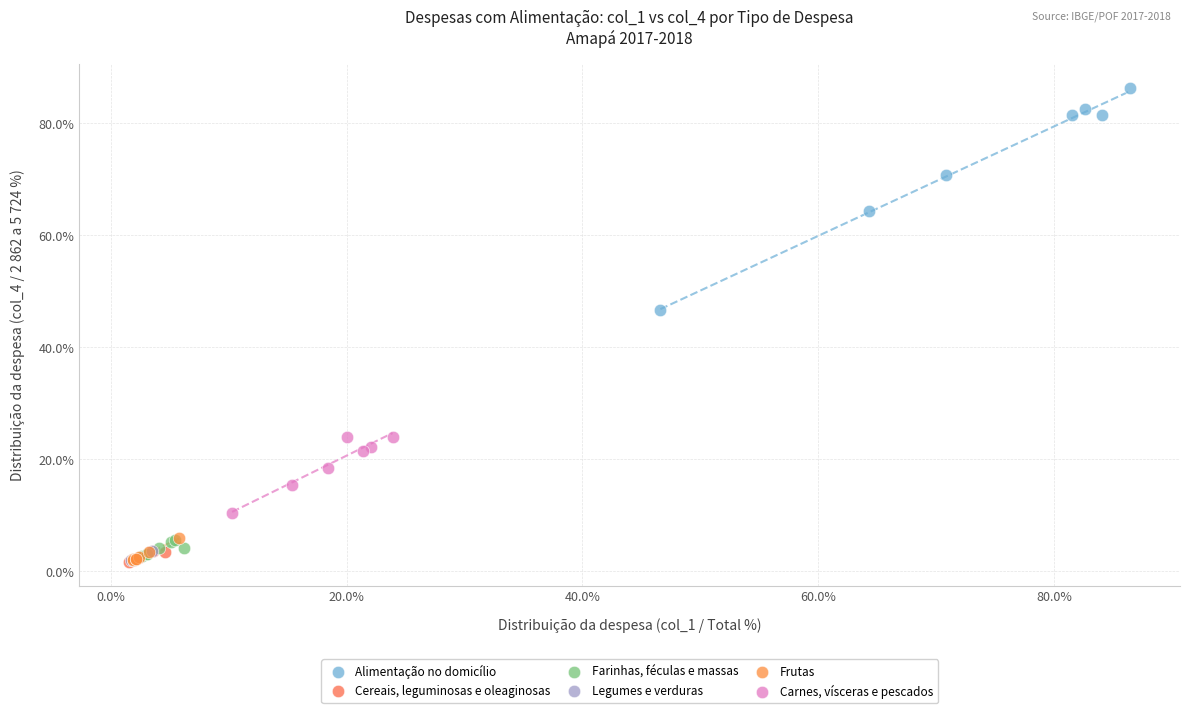

Which series reaches the maximum Y coordinate?

Alimentação no domicílio